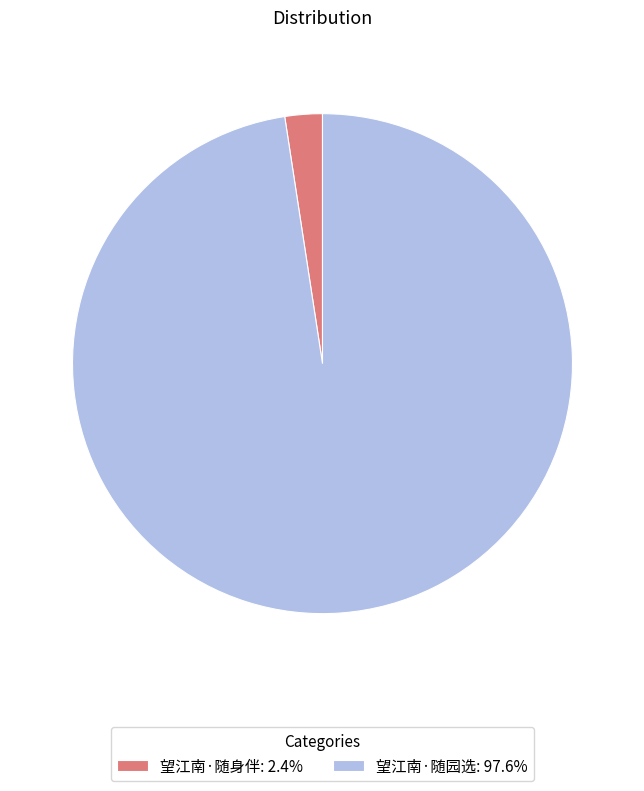

What is the ratio of the value at 望江南·随园选: 97.6% to the value at 望江南·随身伴: 2.4%?

40.4